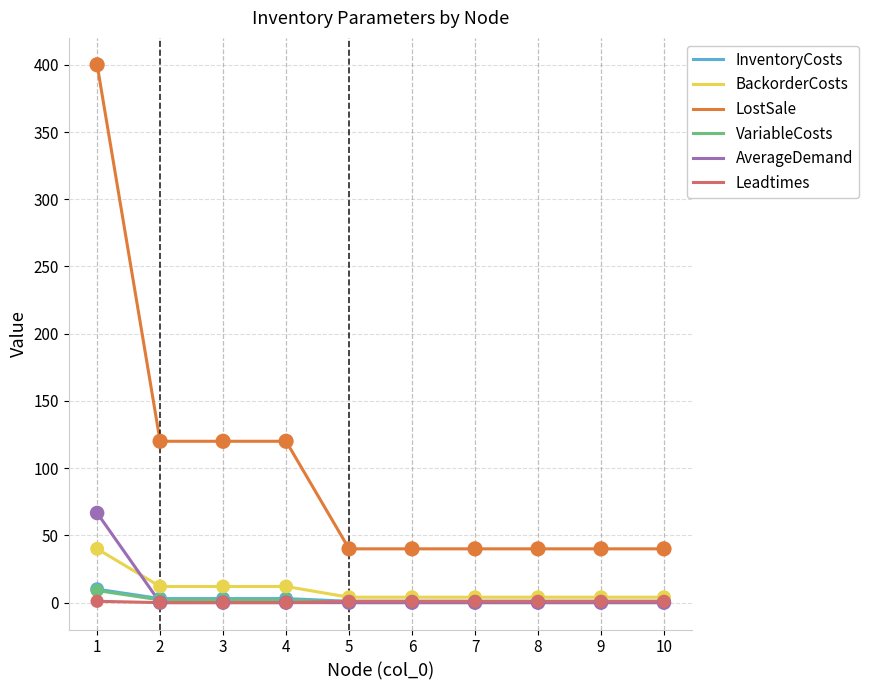

Which series has the largest range (max minus min)?

LostSale